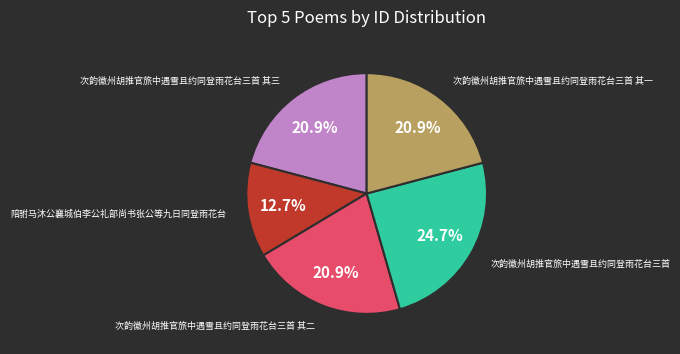

The 陪驸马沐公襄城伯李公礼部尚书张公等九日同登雨花台 slice represents 3% of the pie. True or false?

False